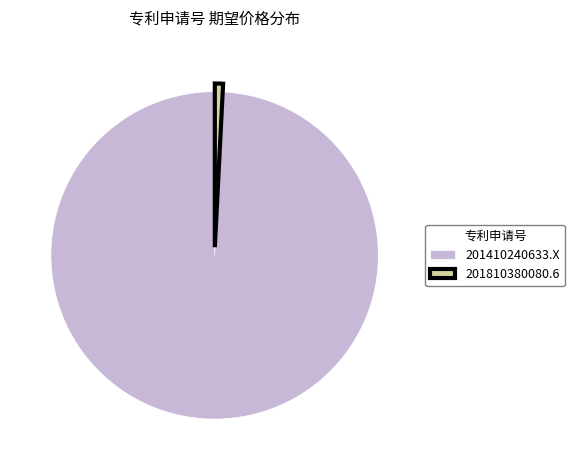

How many segments does this pie chart have?

2